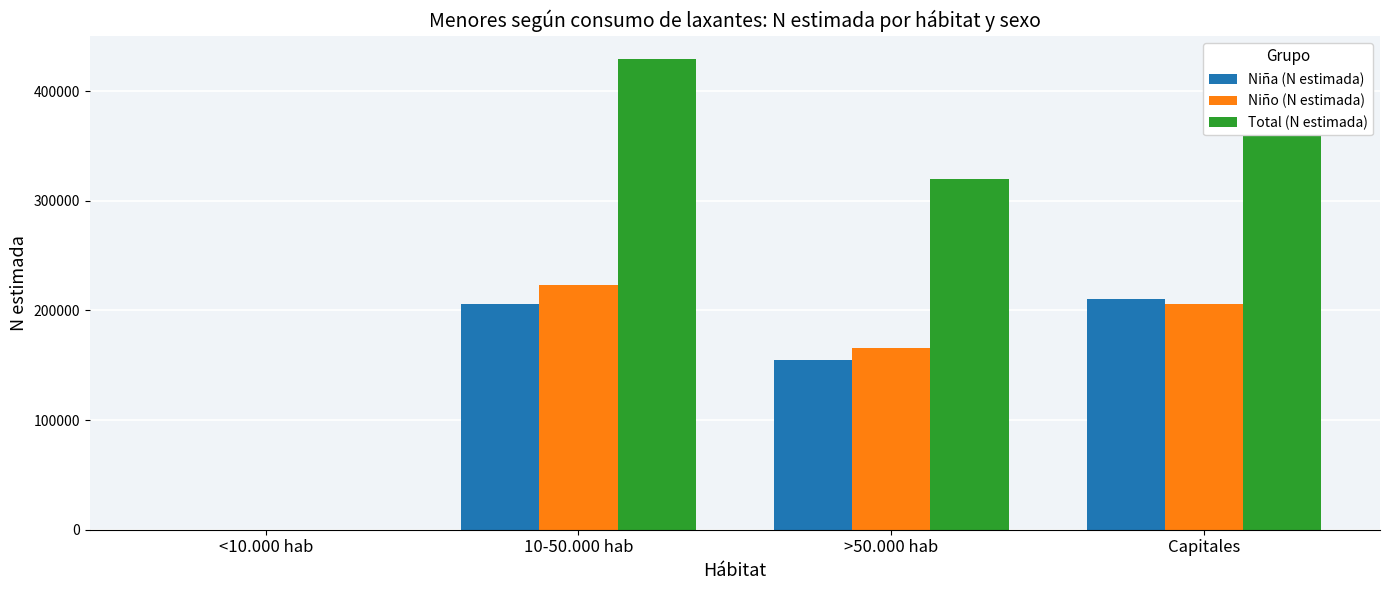

At which label does Total (N estimada) reach its peak?

10-50.000 hab